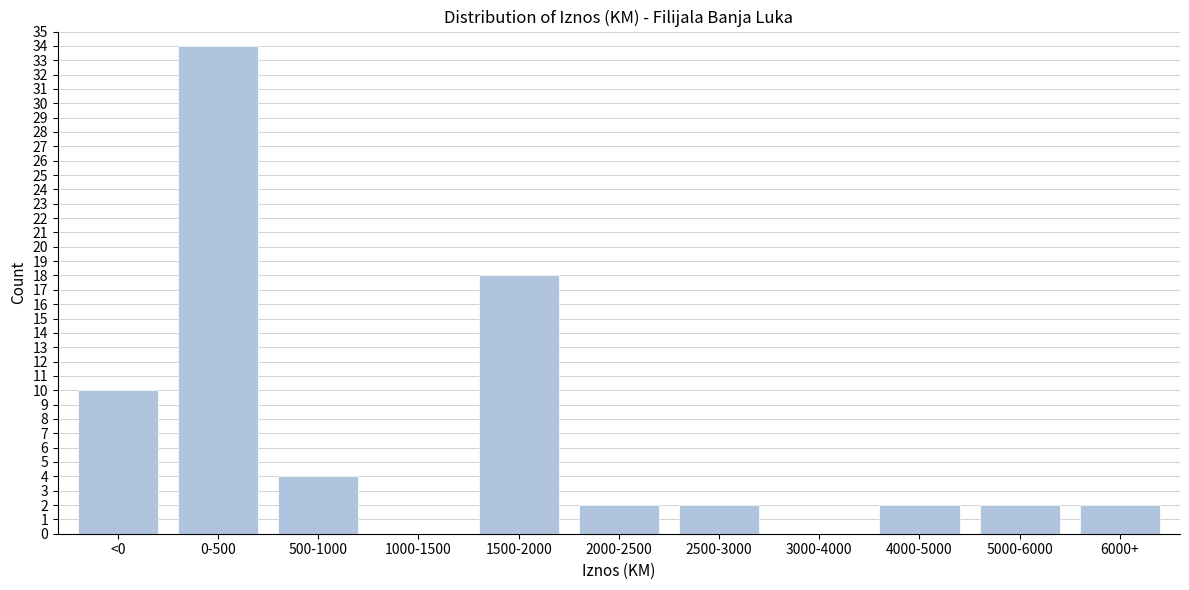

Reading left to right, transcribe all the data shown in this chart.

<0=10	0-500=34	500-1000=4	1000-1500=0	1500-2000=18	2000-2500=2	2500-3000=2	3000-4000=0	4000-5000=2	5000-6000=2	6000+=2